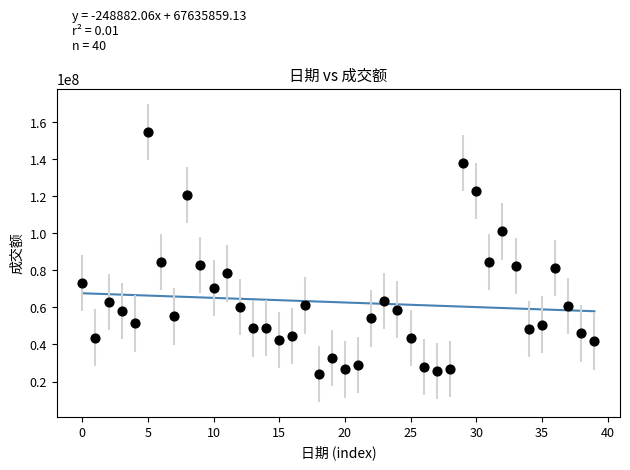

What is the range of Y values (max minus min)?

130527375